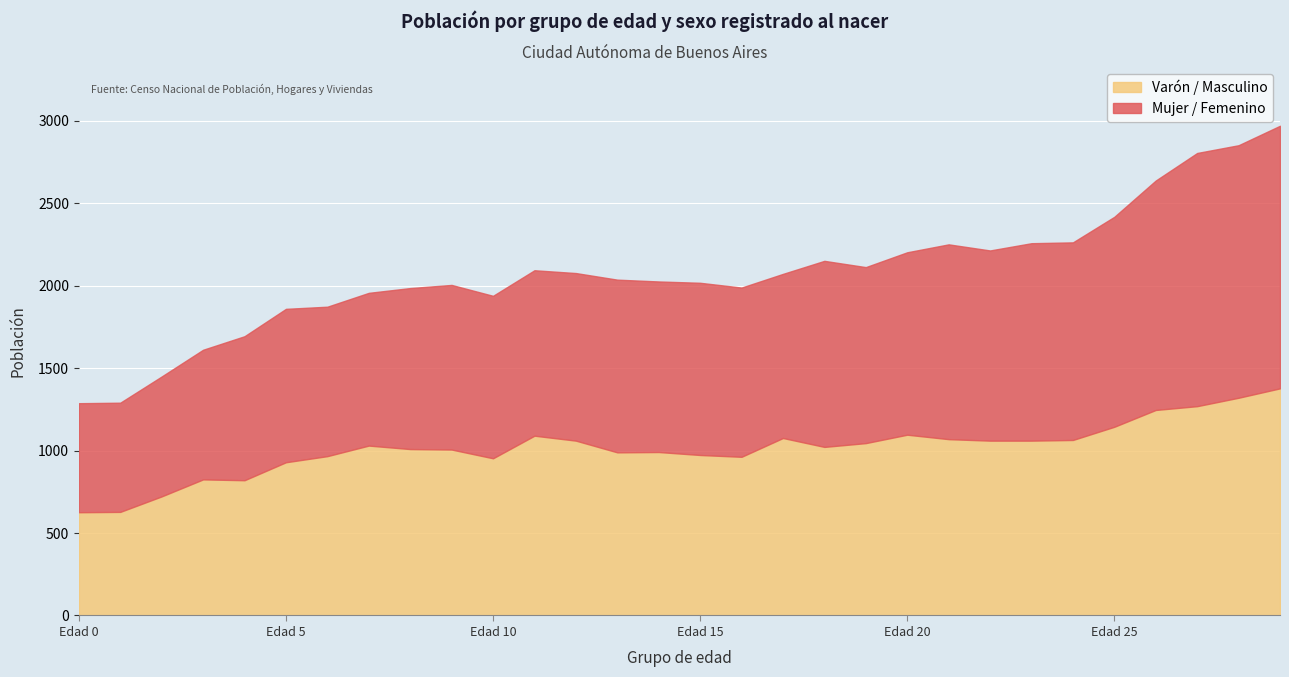

Does the chart display data point markers on the line(s)?

No